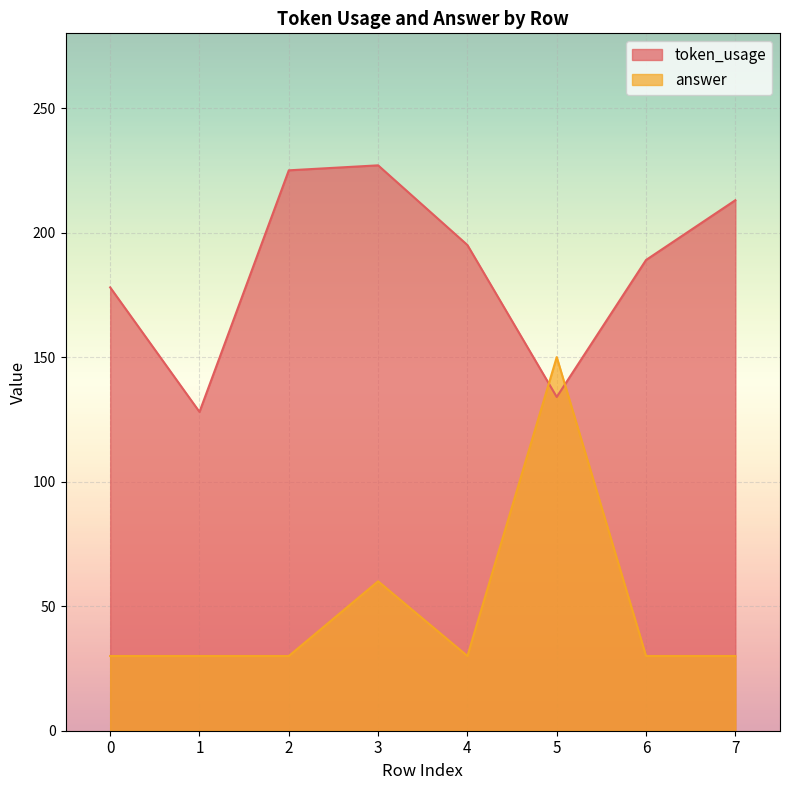

What are all the series names shown in the legend?

token_usage, answer